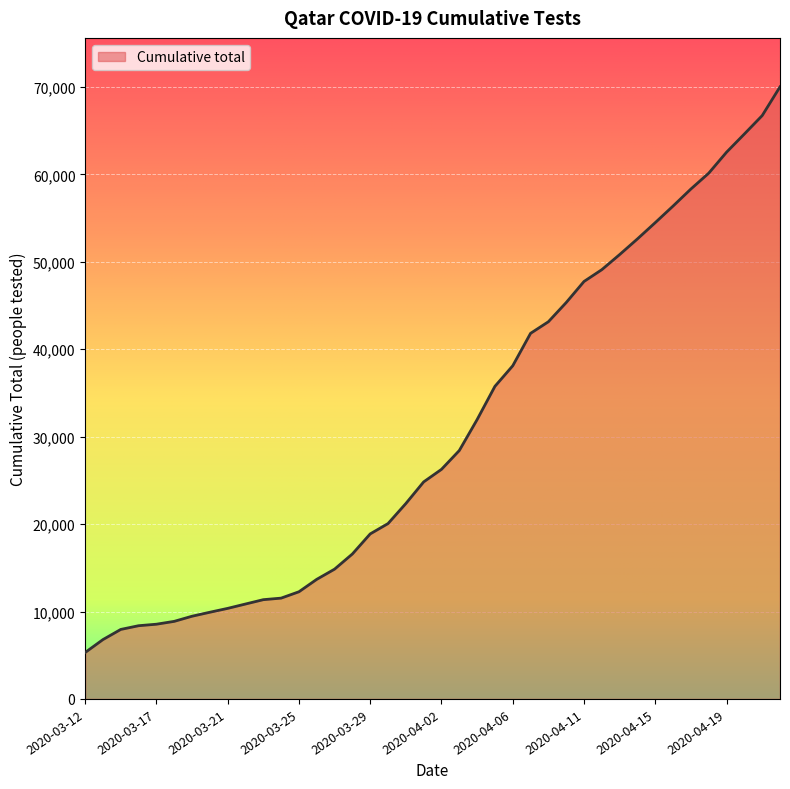

What is the minimum value shown in the chart?

5309